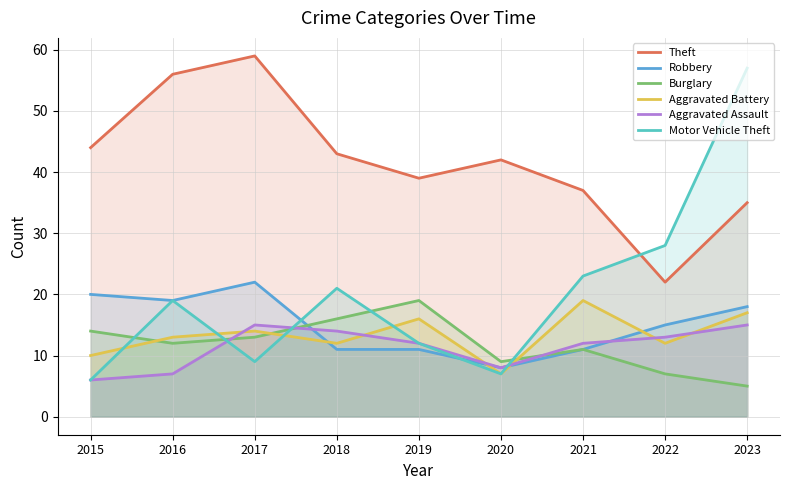

The Aggravated Assault series shows 15 at 2023. True or false?

True